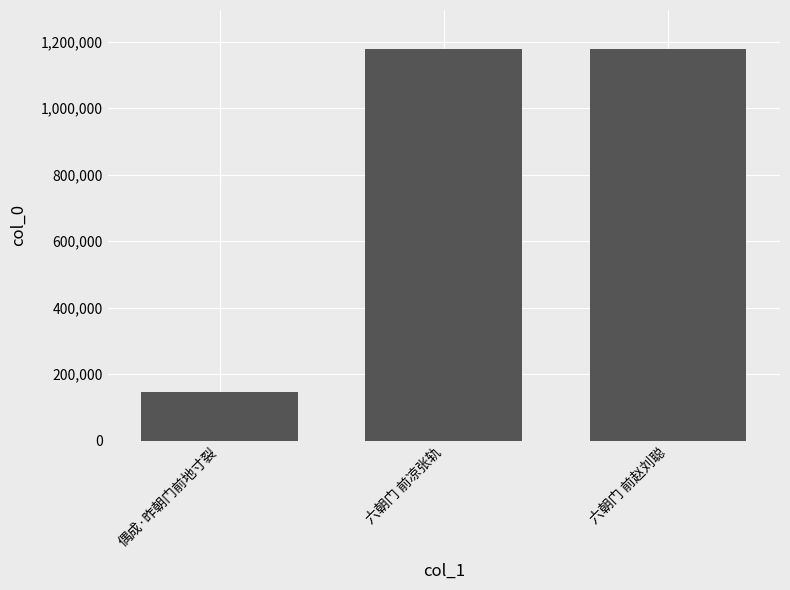

What is the maximum value shown in the chart?

1177427